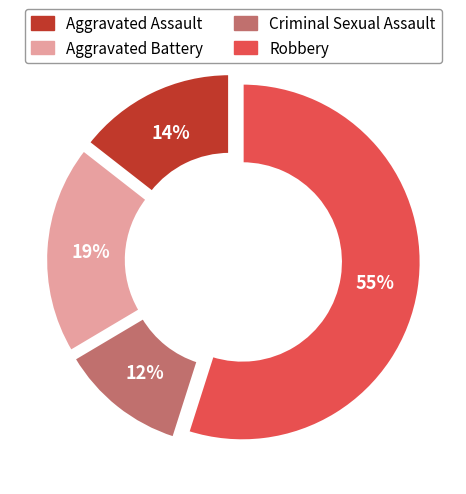

Which slice is the largest?

Robbery